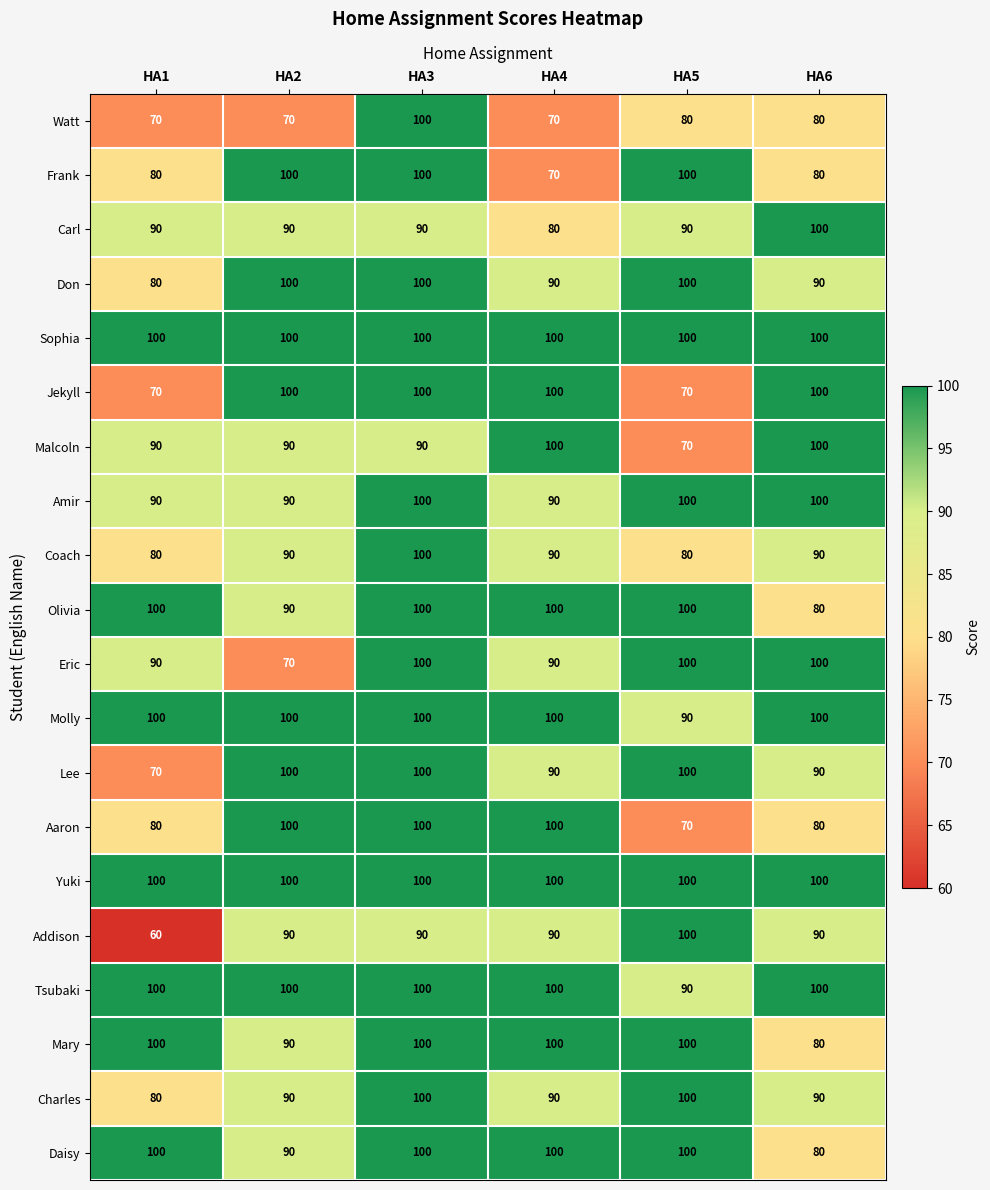

What is the approximate value of Sophia at HA2?

100